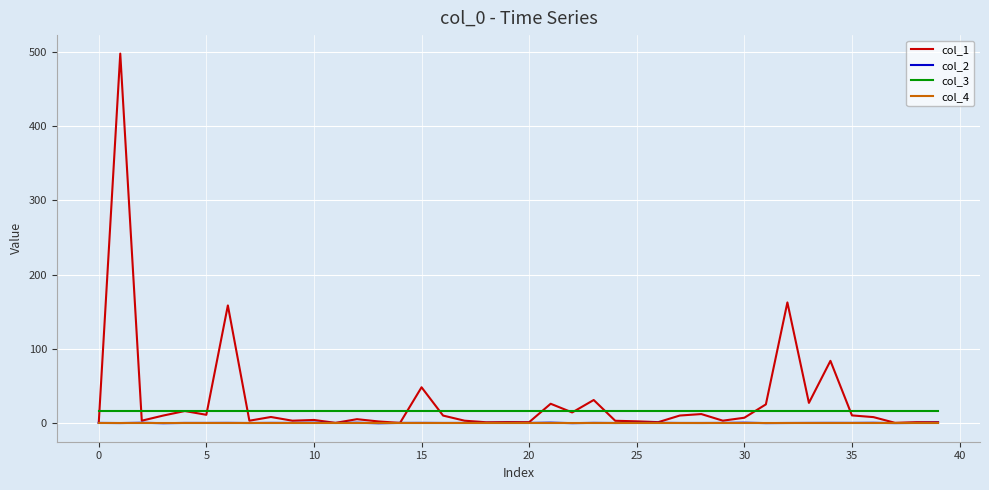

True or false: col_2 and col_3 cross at least once.

False